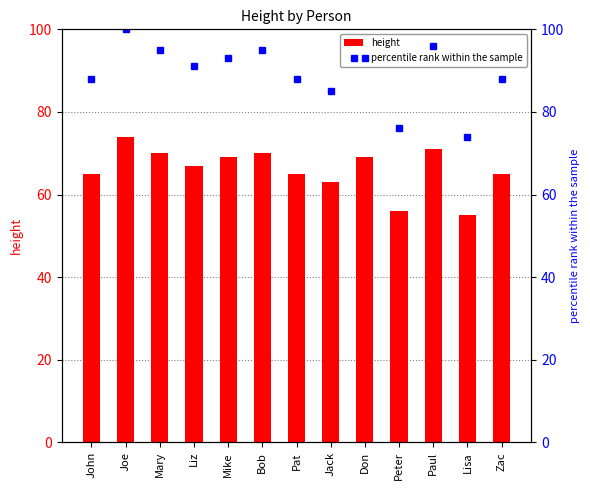

What is the approximate value of percentile rank within the sample at Lisa, to the nearest 10?

70